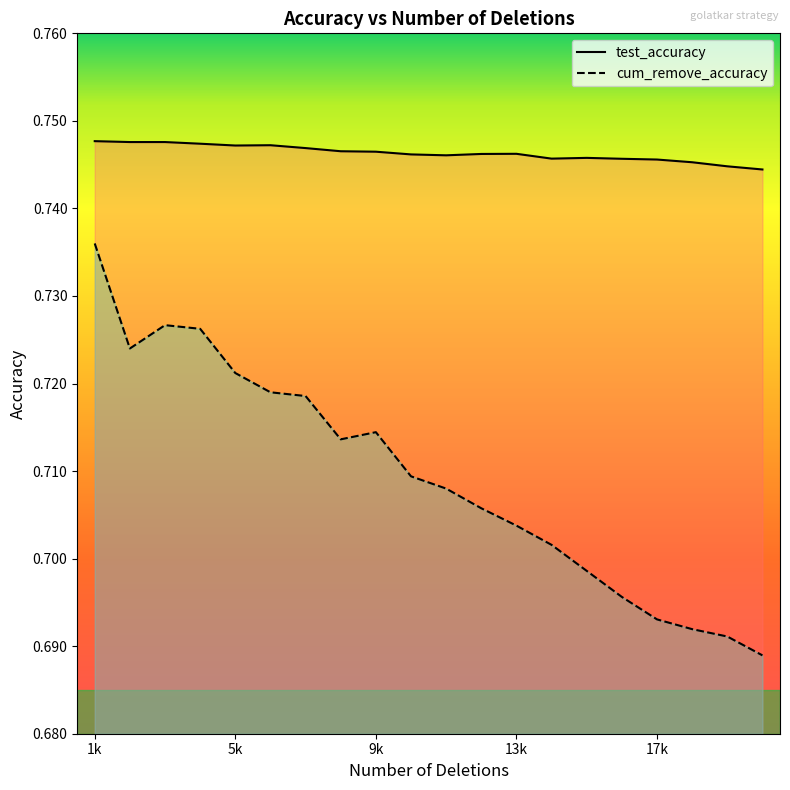

At which category does test_accuracy reach its first local peak?

6000